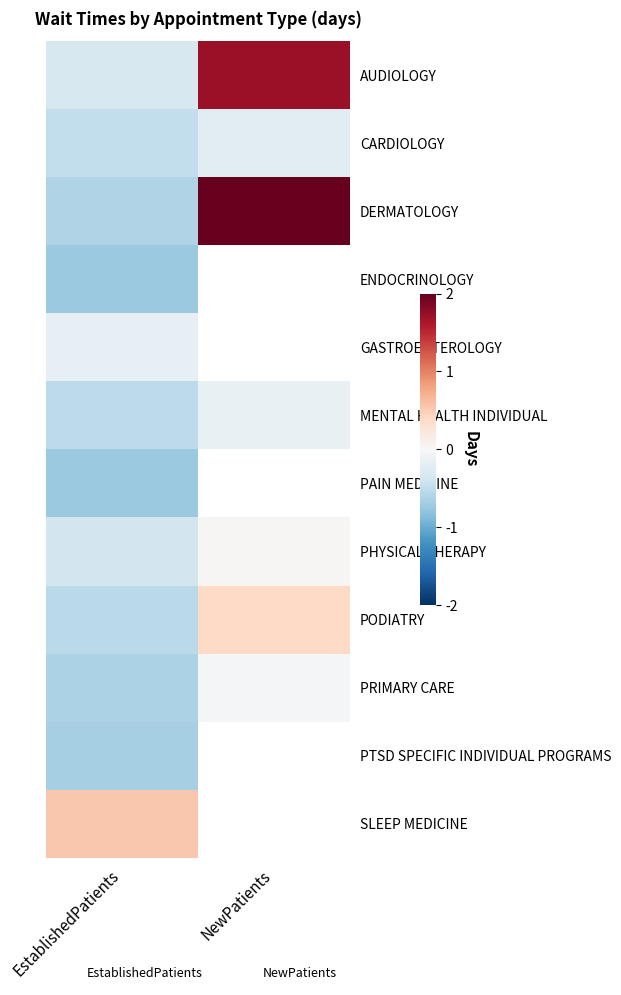

What is the difference between the MENTAL HEALTH INDIVIDUAL values at NewPatients and EstablishedPatients?

0.4